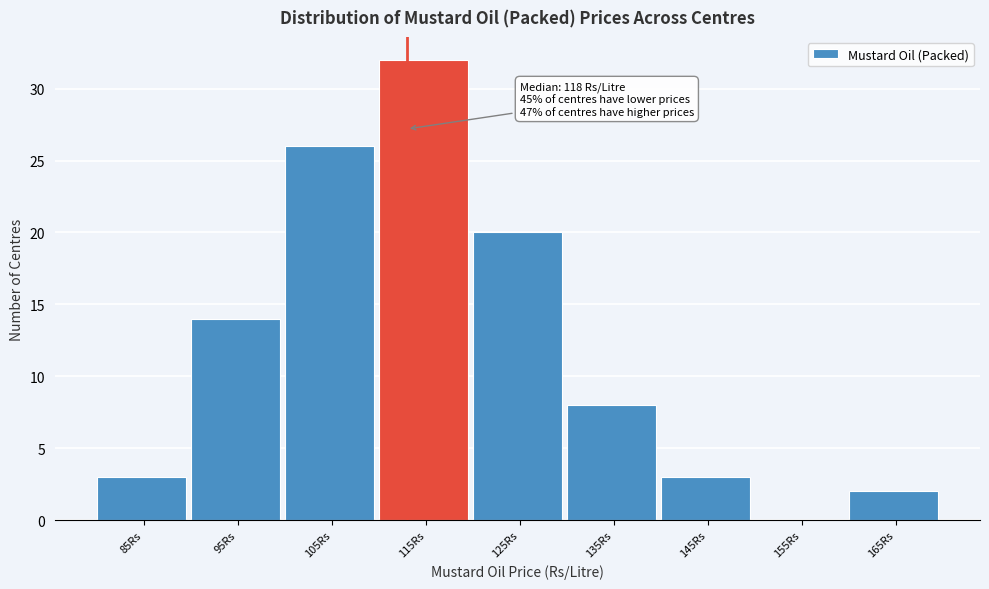

Reading right to left, list all the values displayed in this chart.

165Rs=2	155Rs=0	145Rs=3	135Rs=8	125Rs=20	115Rs=32	105Rs=26	95Rs=14	85Rs=3